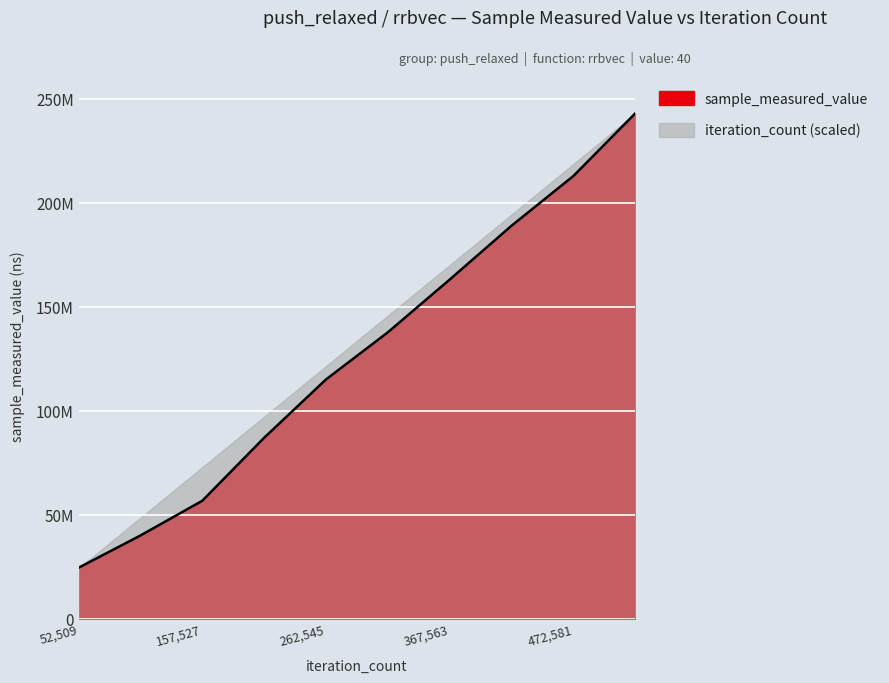

What is the average value?

126861573